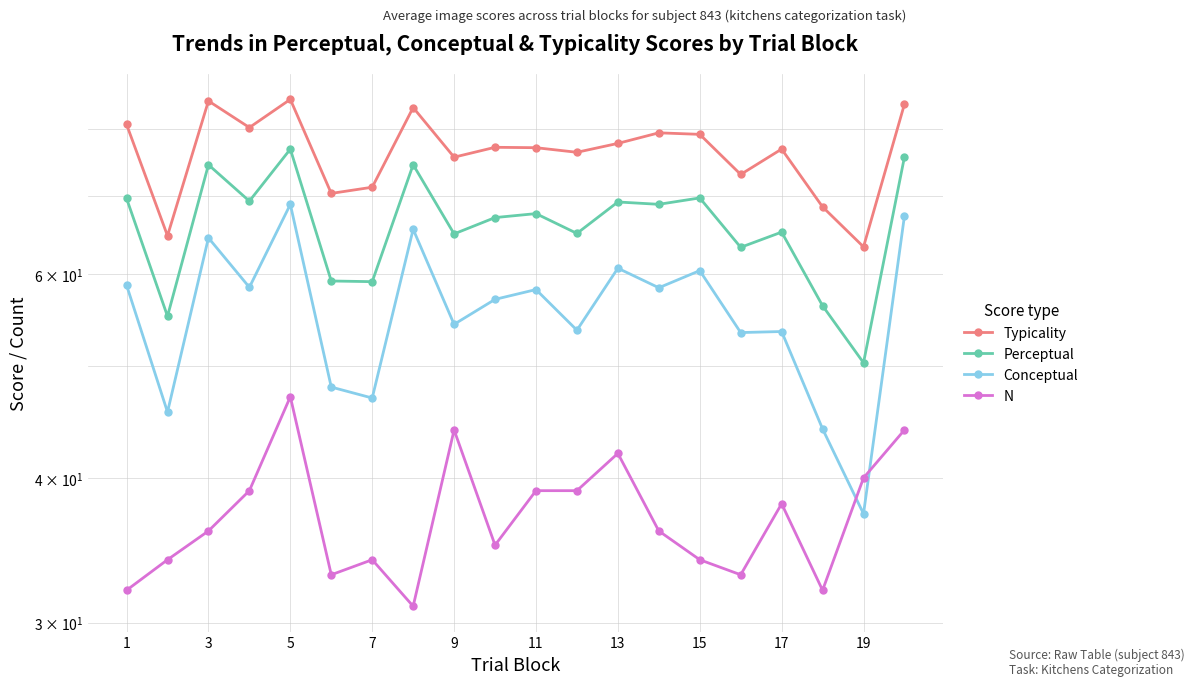

True or false: Typicality has more than 1 interior local peaks.

True